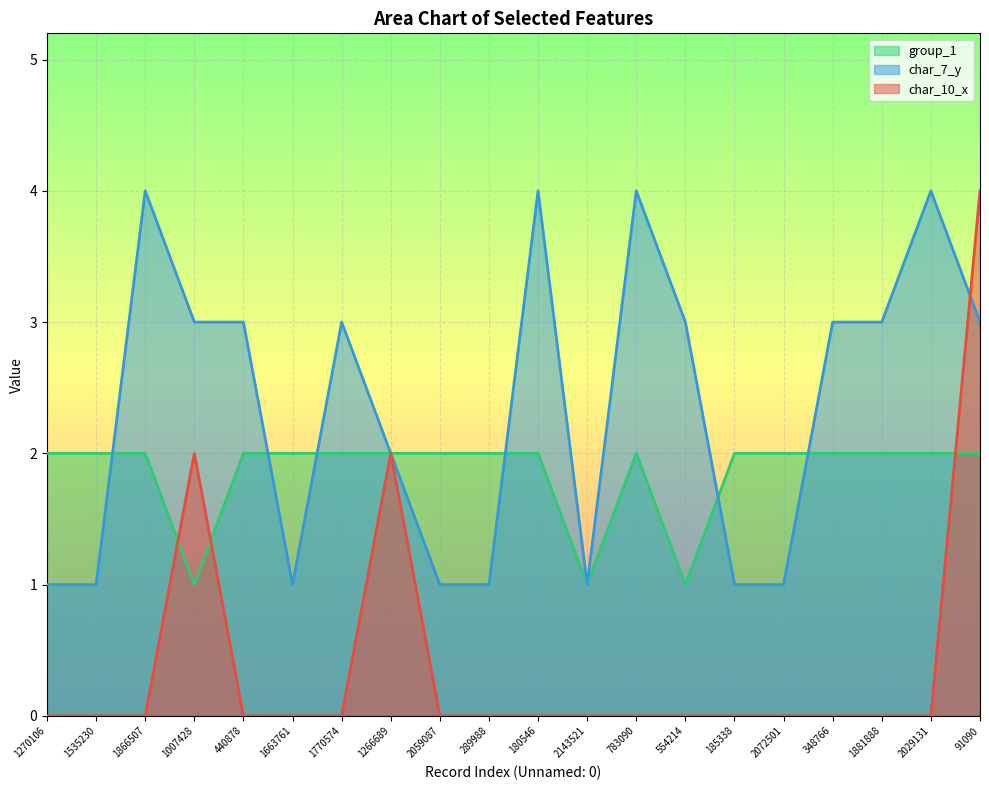

Does the chart display data point markers on the line(s)?

No